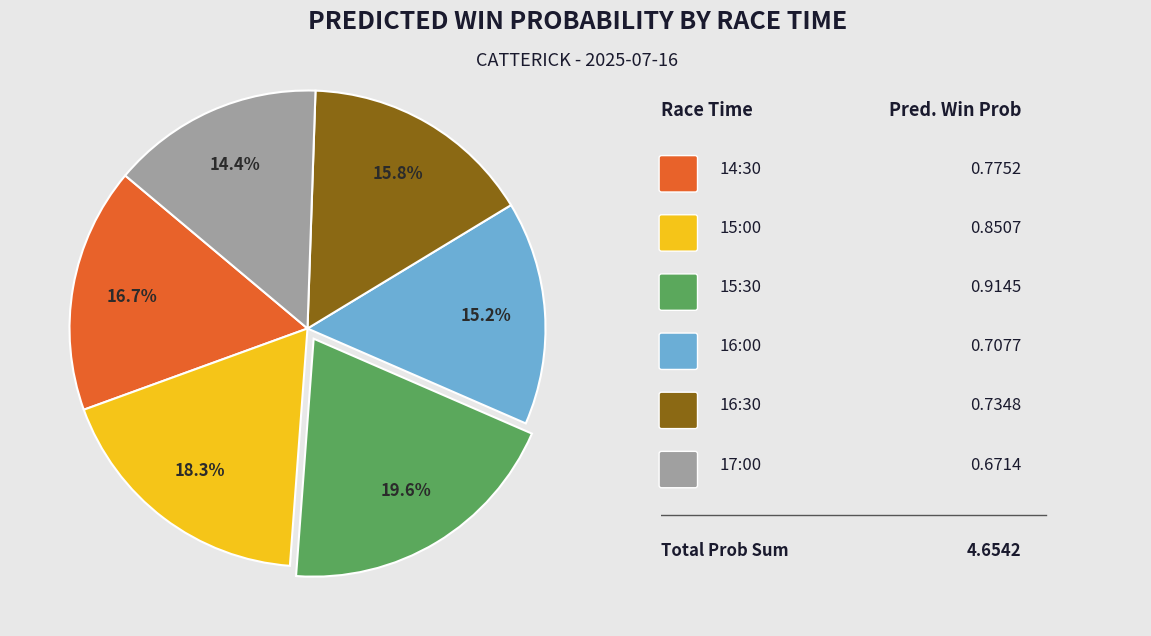

Is there any slice that represents more than half of the pie?

No